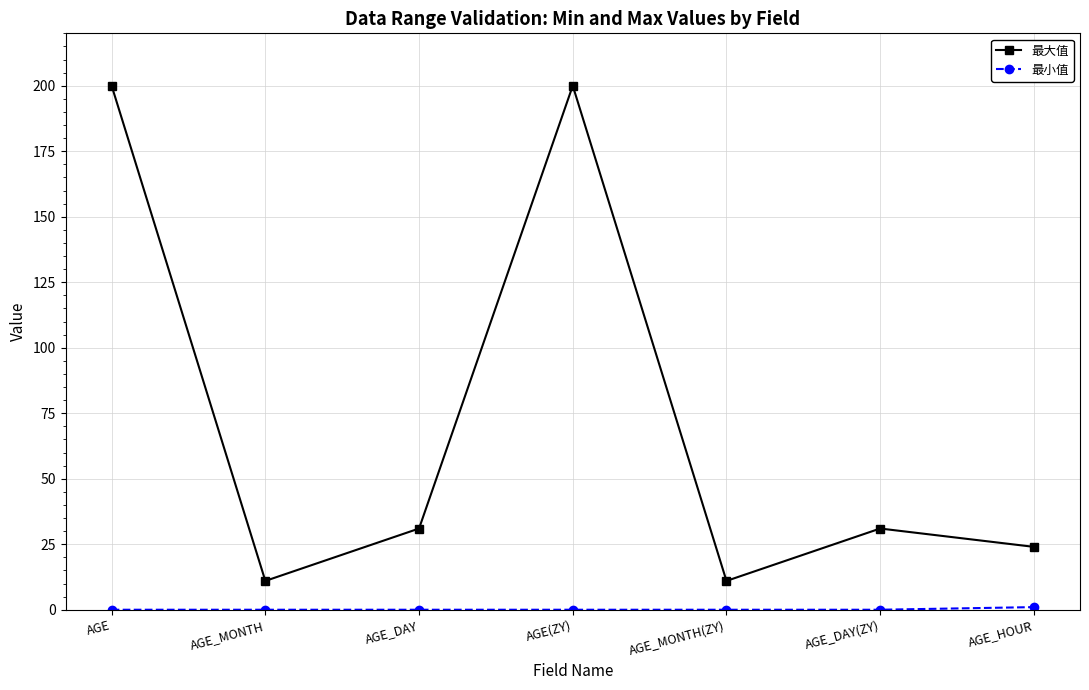

What is the total value across all series at AGE_MONTH(ZY)?

11